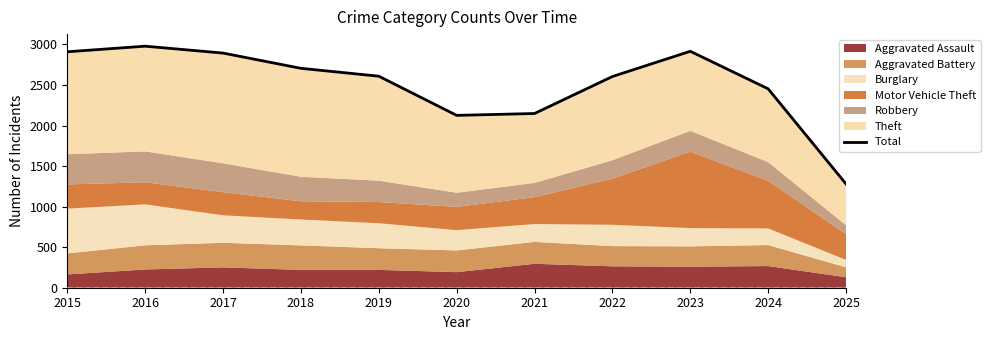

Which category has the lowest value across all series?

2025